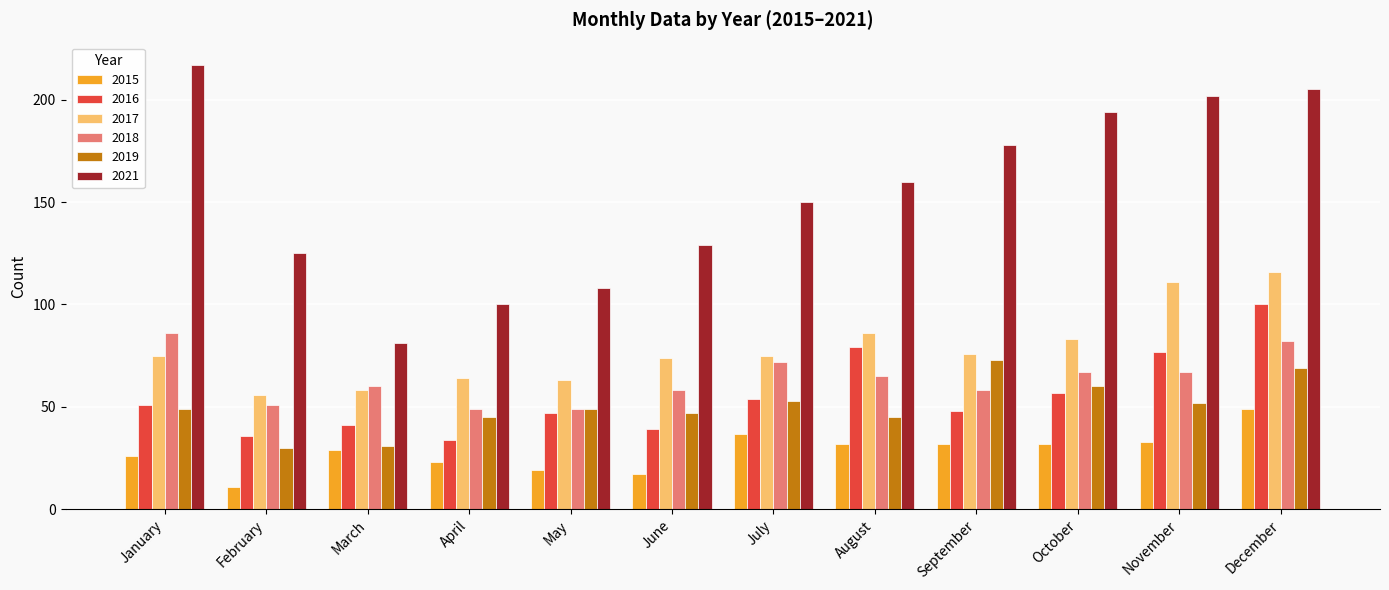

Which series has the widest spread of values?

2021